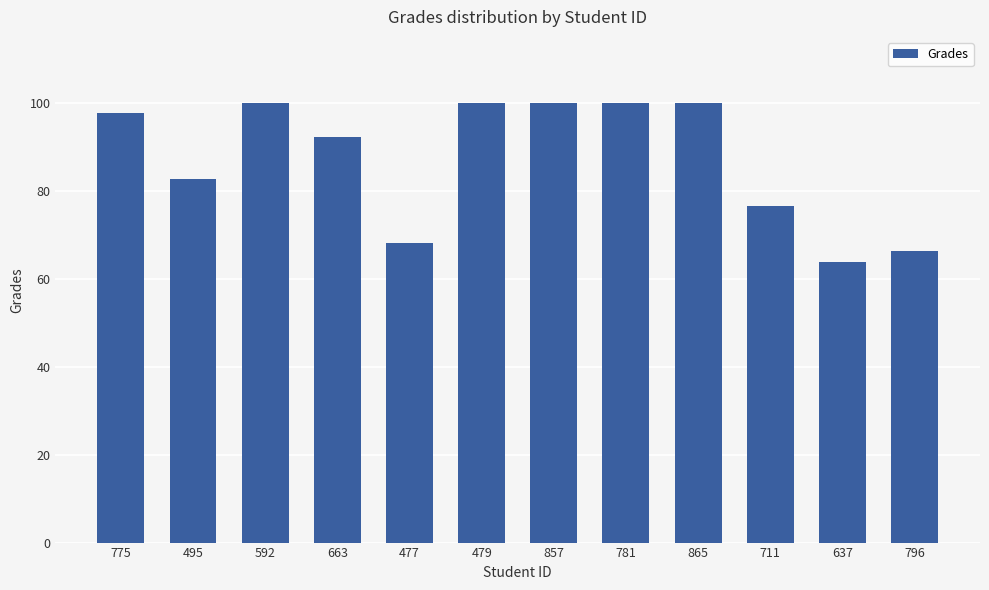

Reading left to right, extract all data points from this chart.

775=97.8	495=82.8	592=100.0	663=92.2	477=68.1	479=100.0	857=100.0	781=100.0	865=100.0	711=76.6	637=63.9	796=66.4